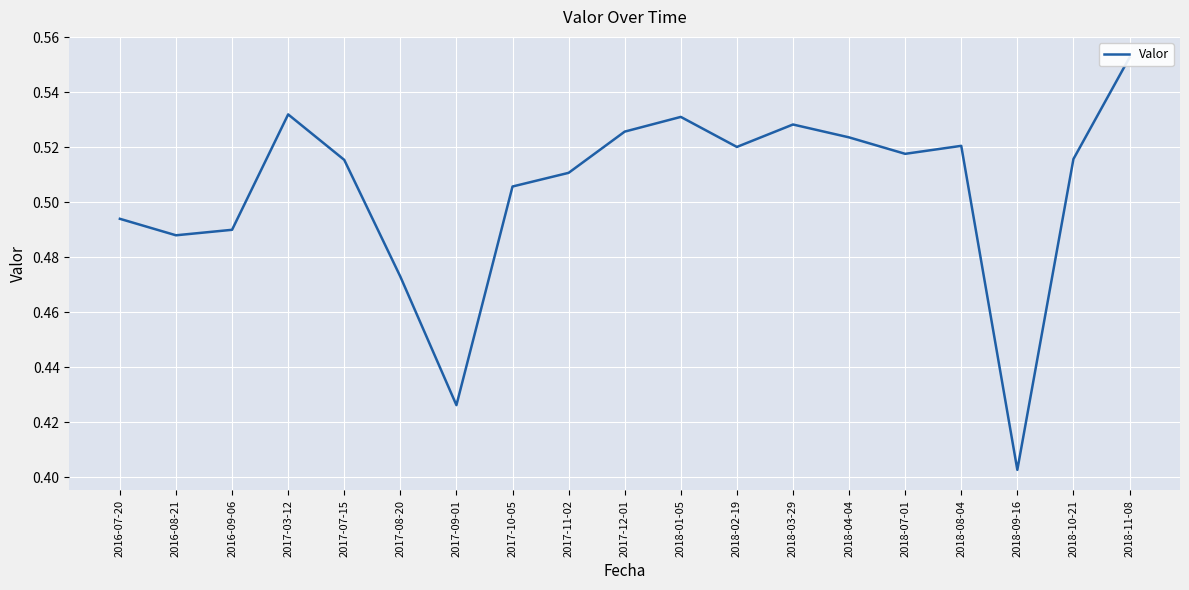

The chart shows a value of 0.8 at 2016-07-20. True or false?

False